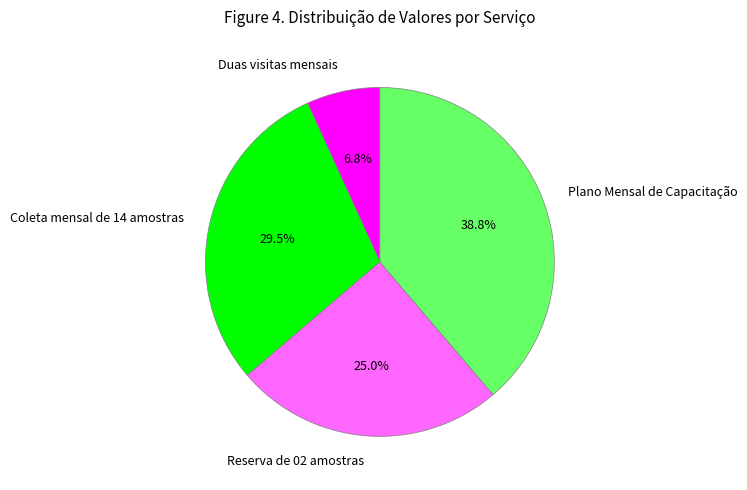

What portion of the pie excludes Plano Mensal de Capacitação?

61.2%